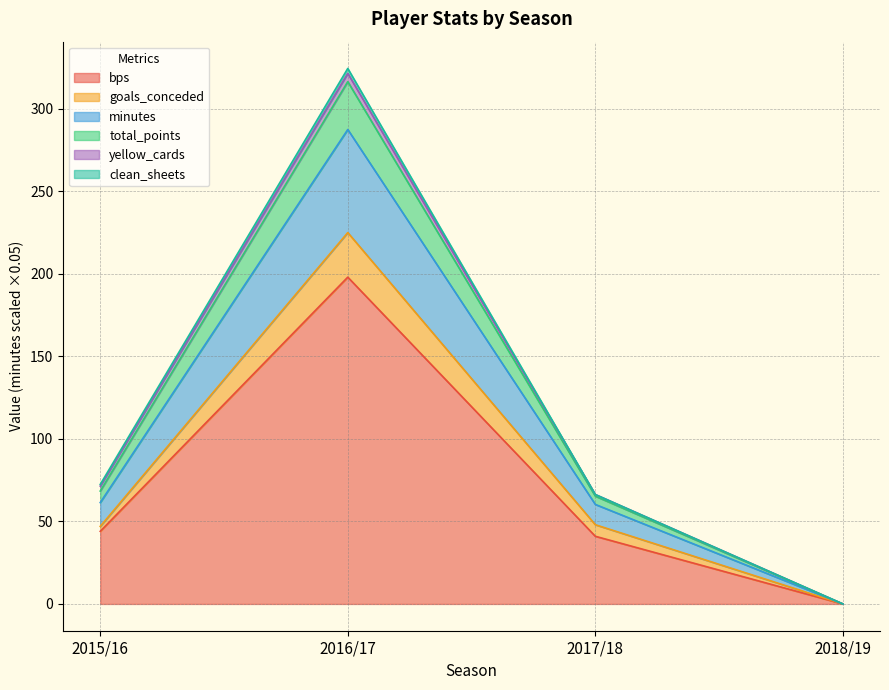

What is the difference between the goals_conceded values at 2015/16 and 2017/18?

1.0